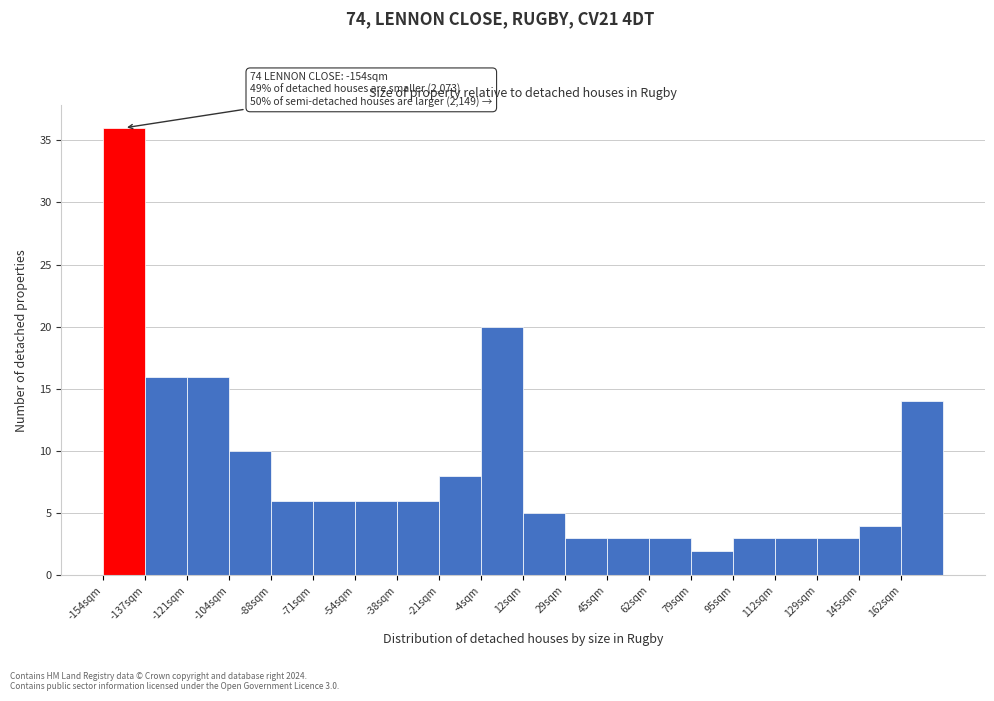

Which range on the x-axis has the tallest bar?

-154 to -138